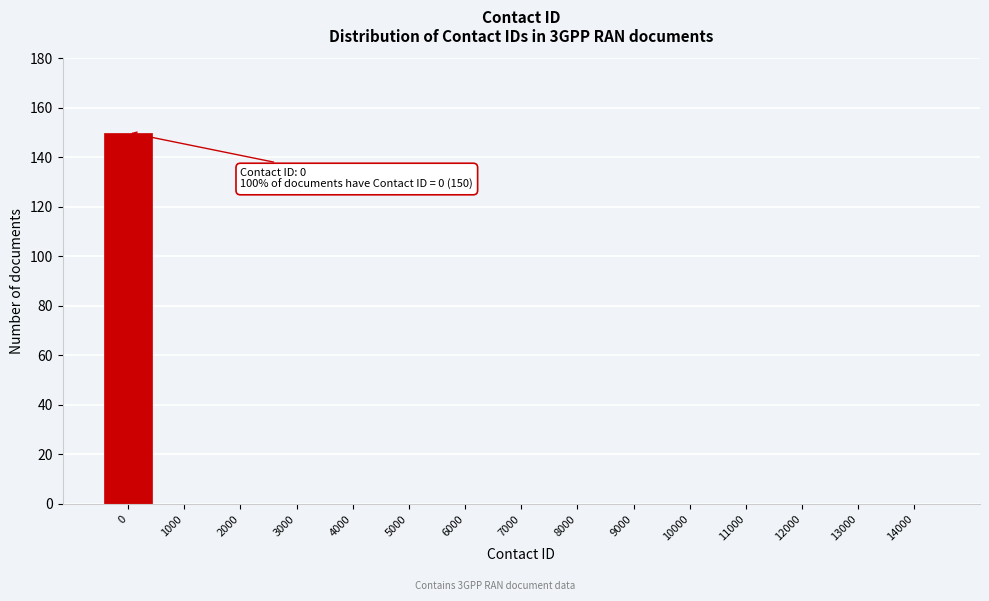

Reading right to left, extract all data points from this chart.

14000=0	13000=0	12000=0	11000=0	10000=0	9000=0	8000=0	7000=0	6000=0	5000=0	4000=0	3000=0	2000=0	1000=0	0=150